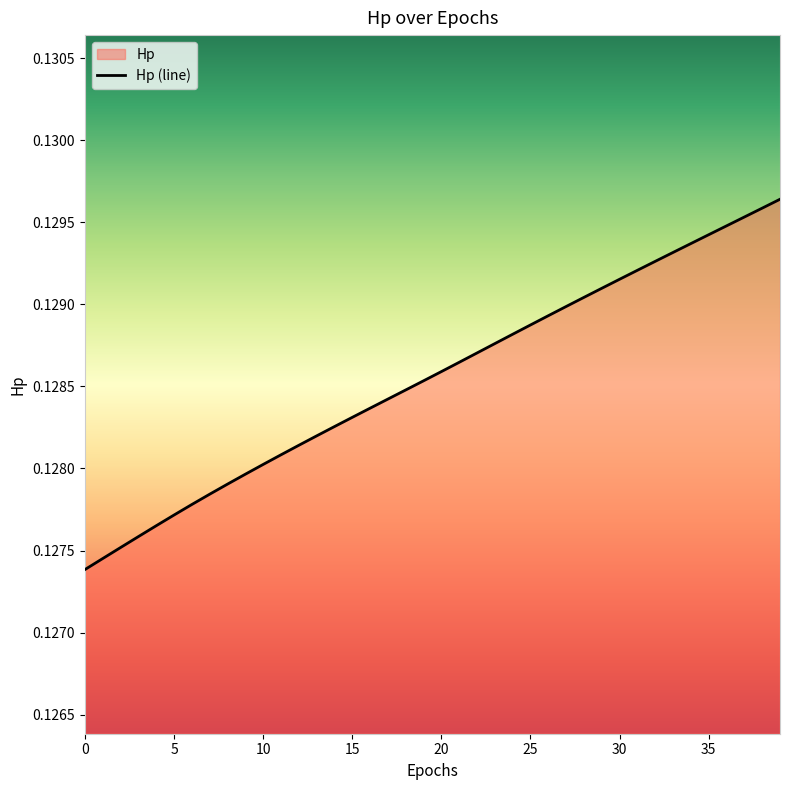

The chart shows a value of 0.2 at 15. True or false?

False